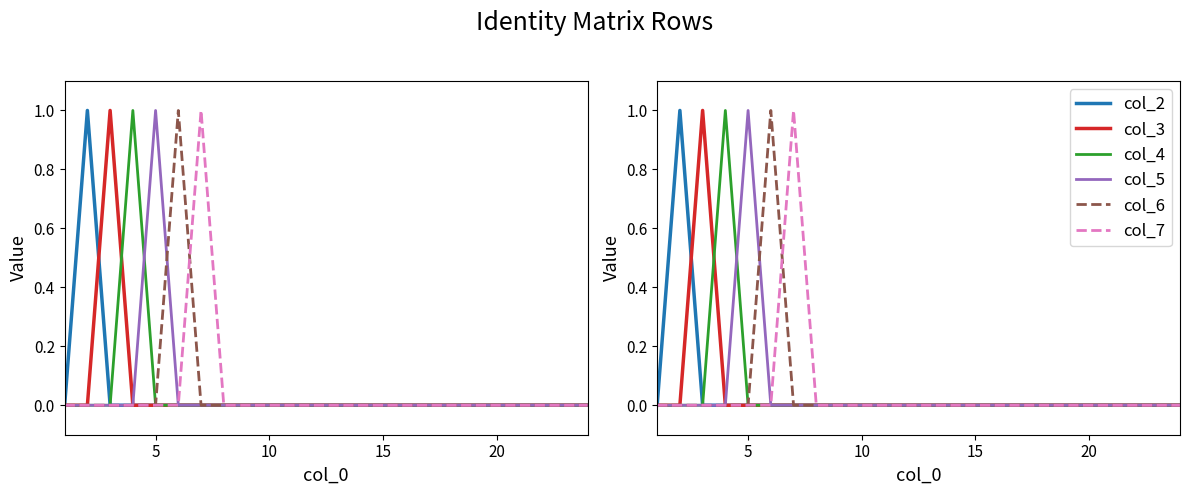

What is the difference between the maximum and minimum values in the col_2 series?

1